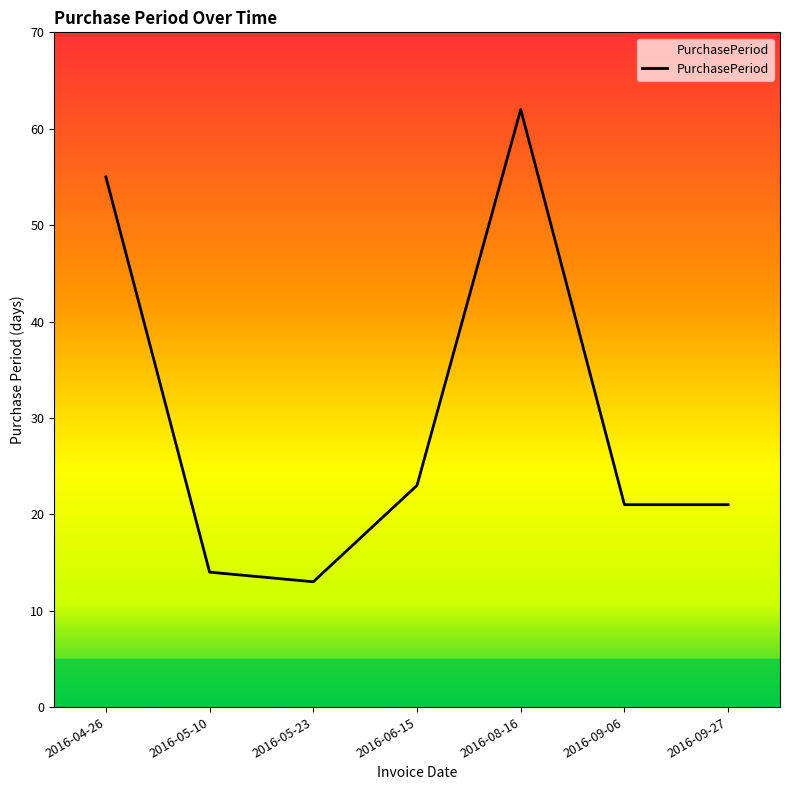

Approximately how many times larger is the value at 2016-09-06 compared to 2016-09-27?

1.0